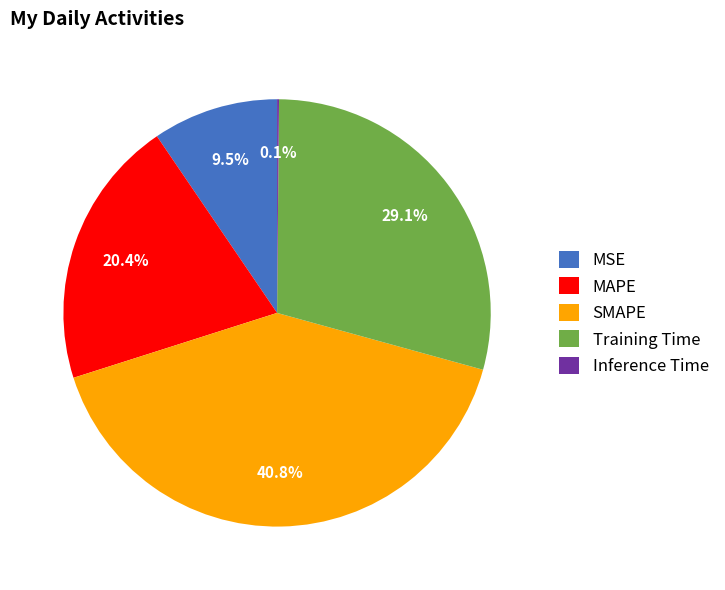

Do MAPE and MSE together represent more than half of the pie?

No